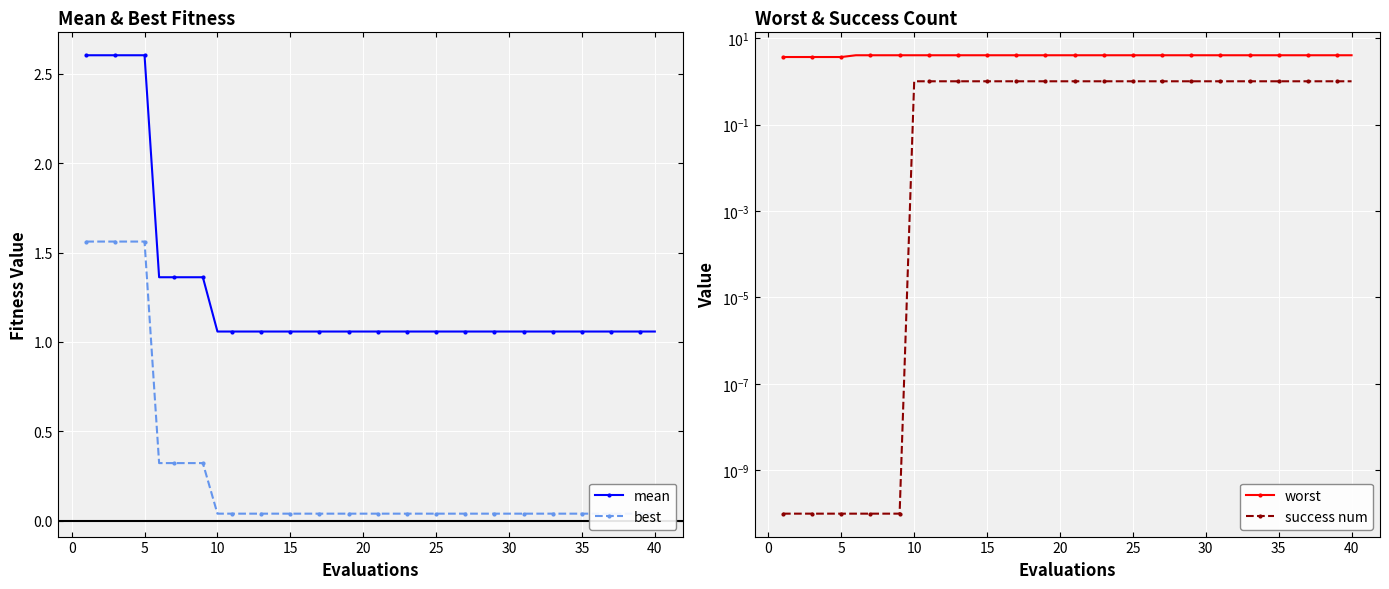

What is the value of the mean point at the 6th from the left?

1.4